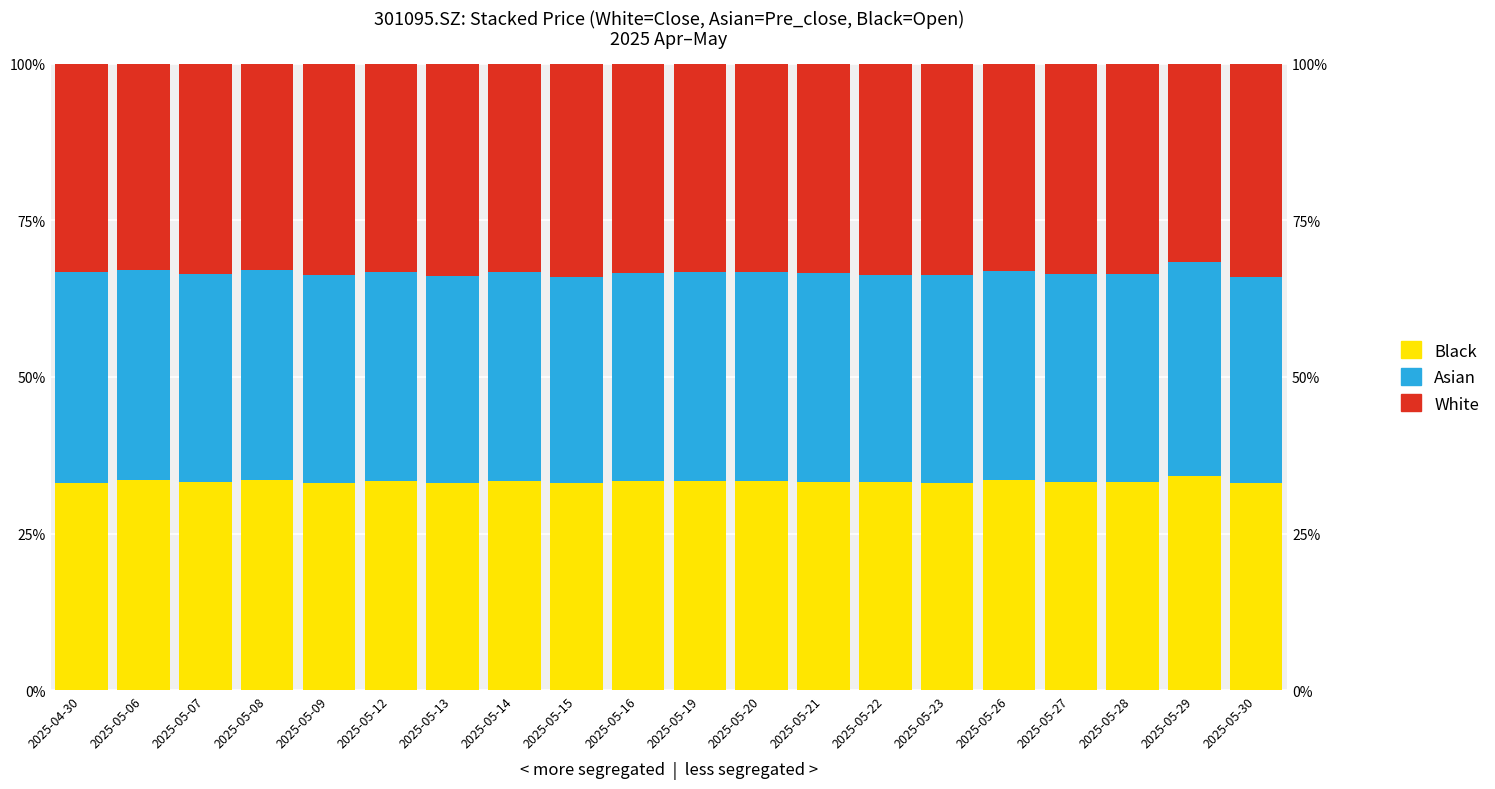

Which series has the largest range (max minus min)?

Black